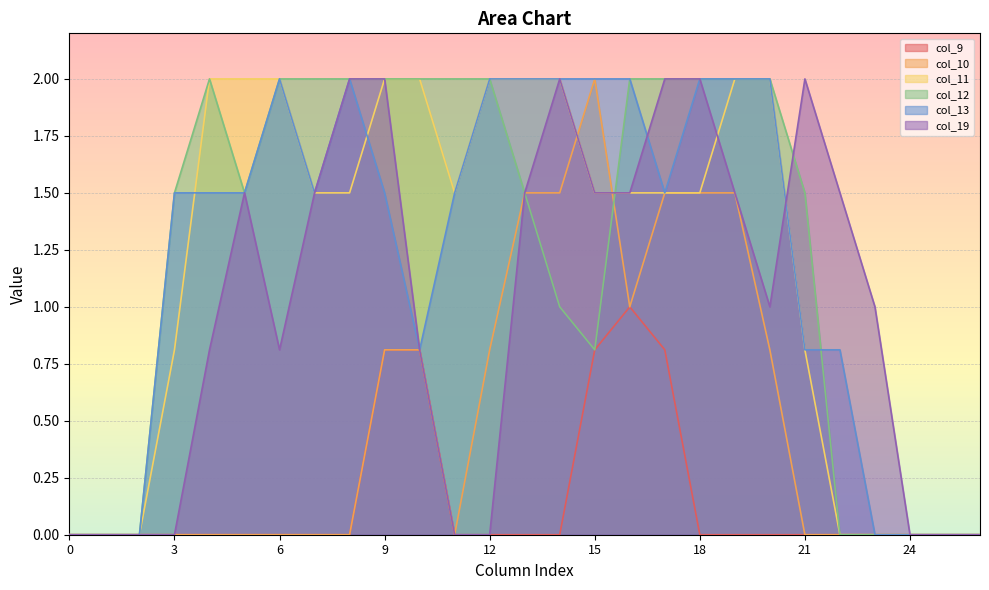

What are all the series names shown in the legend?

col_9, col_10, col_11, col_12, col_13, col_19